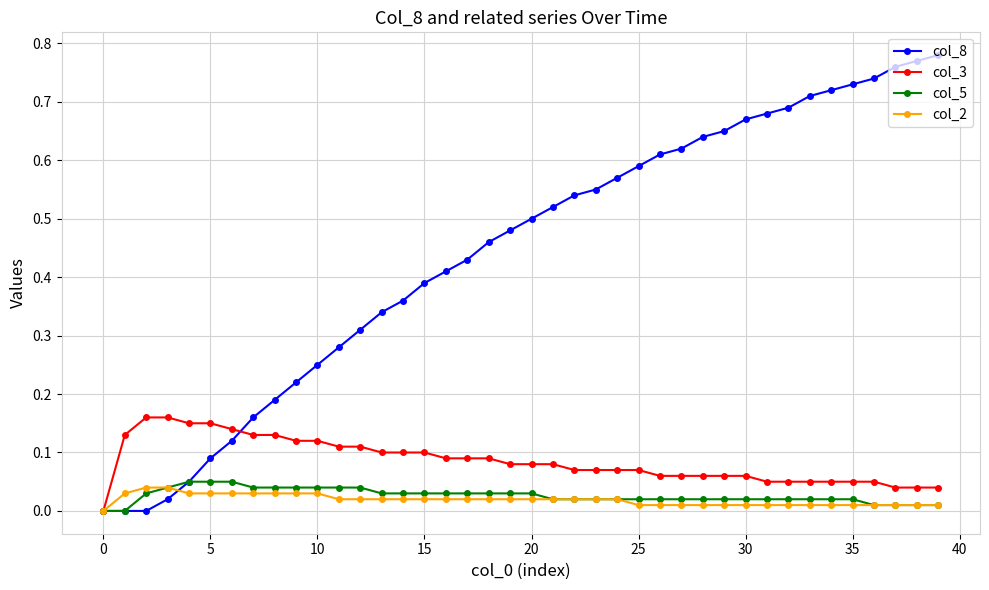

What are all the series names shown in the legend?

col_8, col_3, col_5, col_2